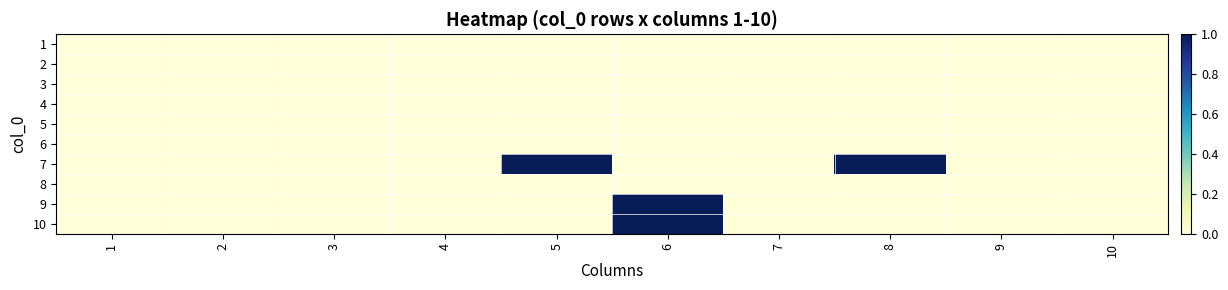

Count the number of categories in the chart.

10